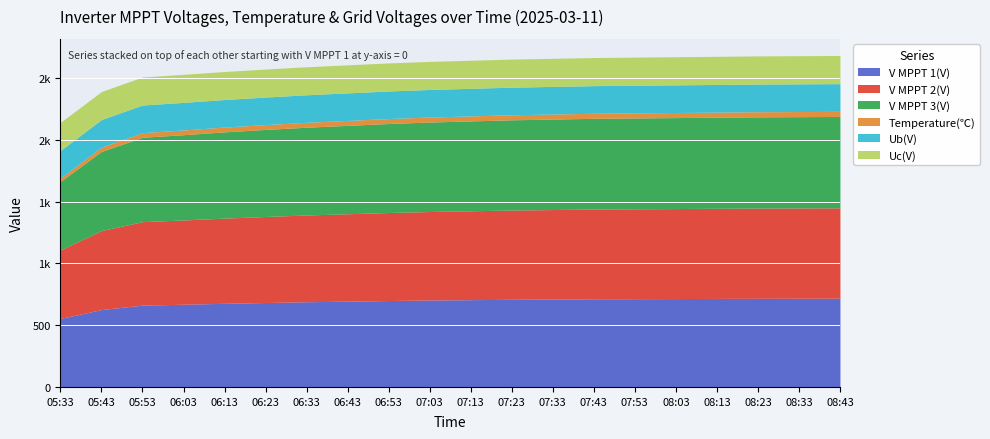

At how many categories does at least one series exceed 368?

20